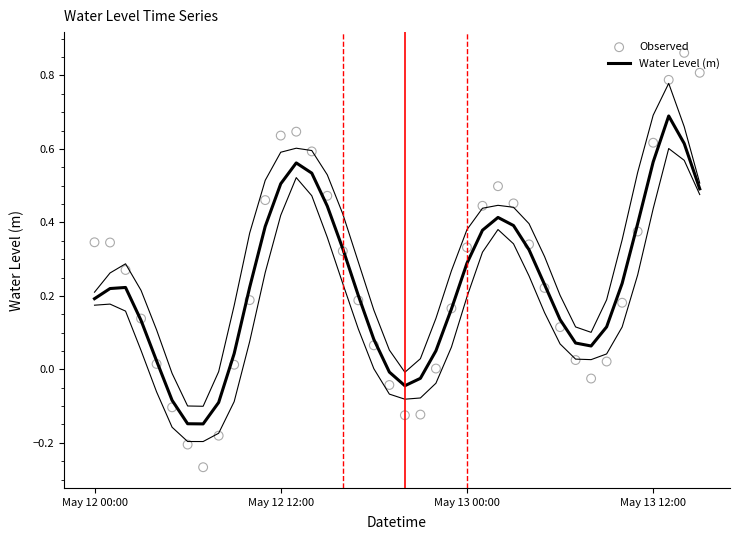

At how many categories does at least one series exceed 0?

33